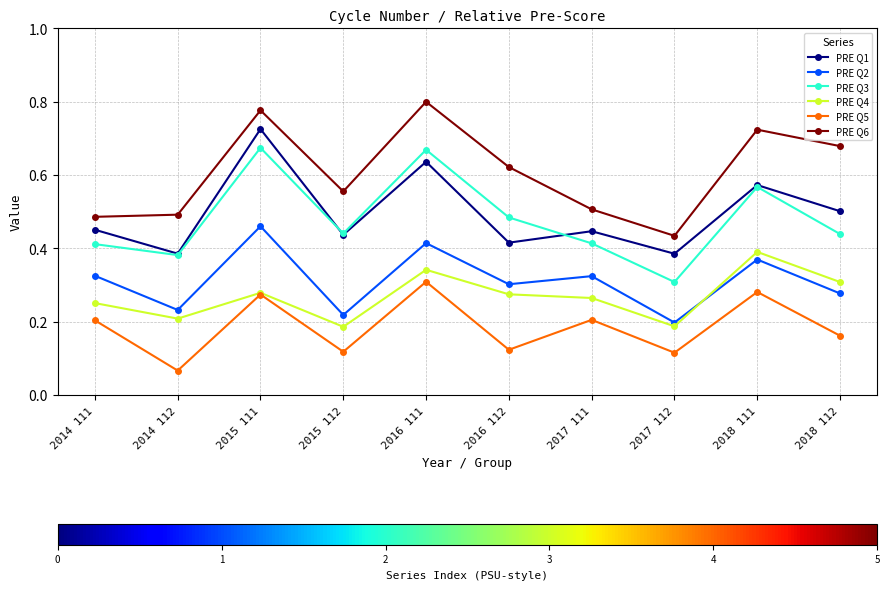

How many PRE Q1 values are between 0 and 1?

10